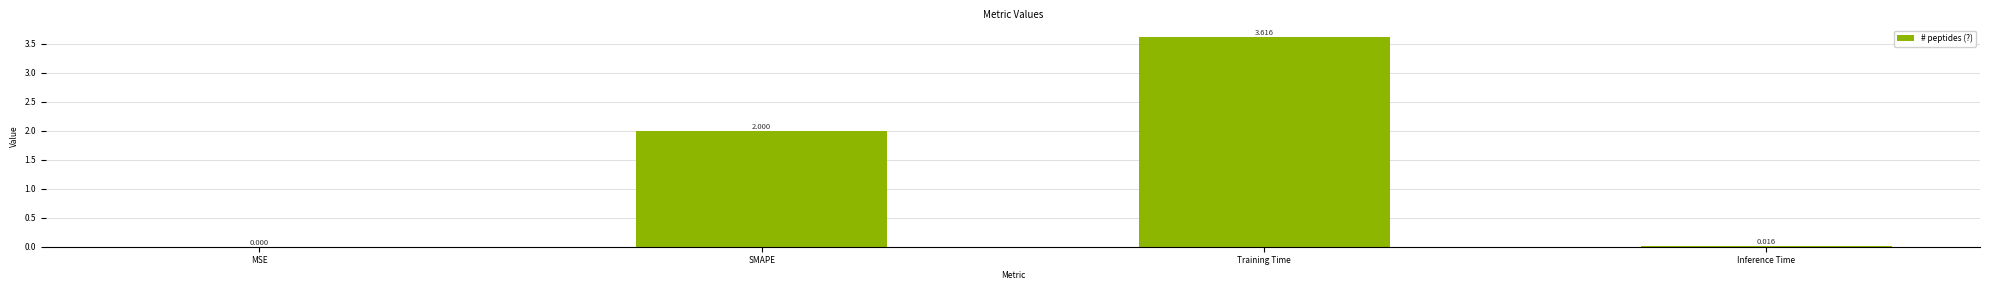

Count the number of categories in the chart.

4